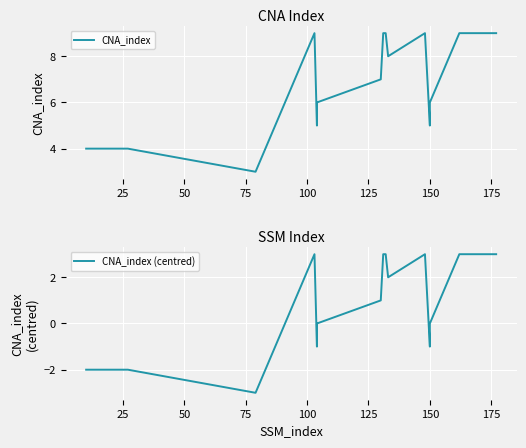

Is it true that CNA_index equals 3 at 125?

False